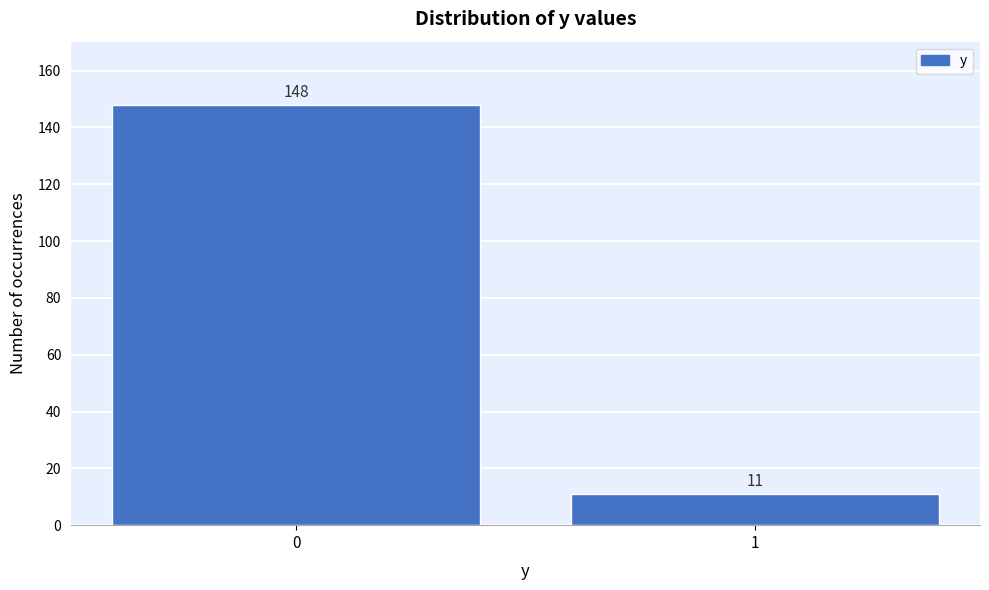

Reading left to right, list all the values displayed in this chart.

0=148	1=11